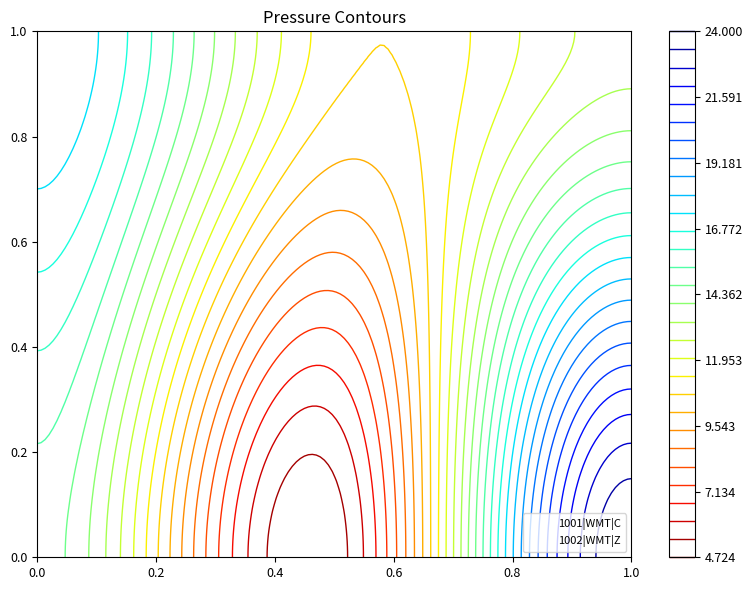

What is the difference between the second highest and minimum values in the 1001|WMT|C series?

10